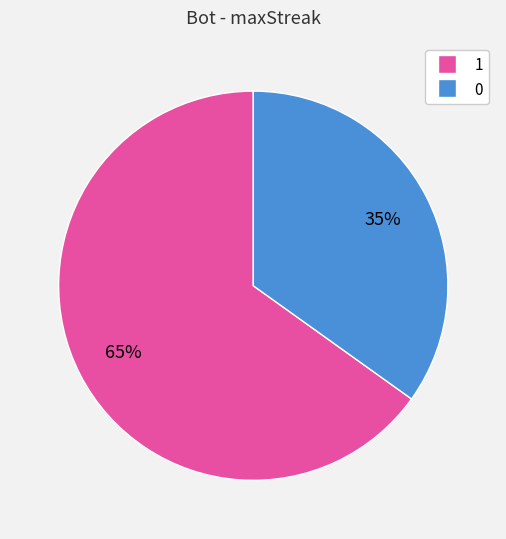

Count the number of slices in the pie.

2